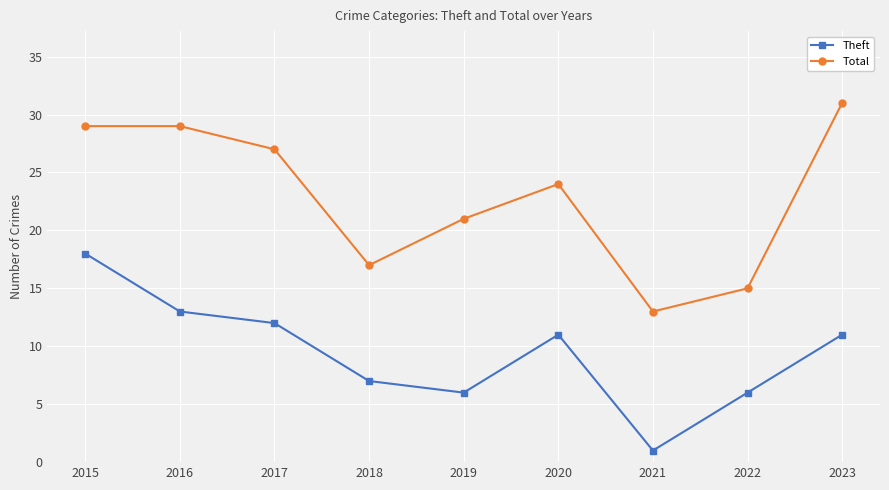

What is the total value across all series at 2017?

39